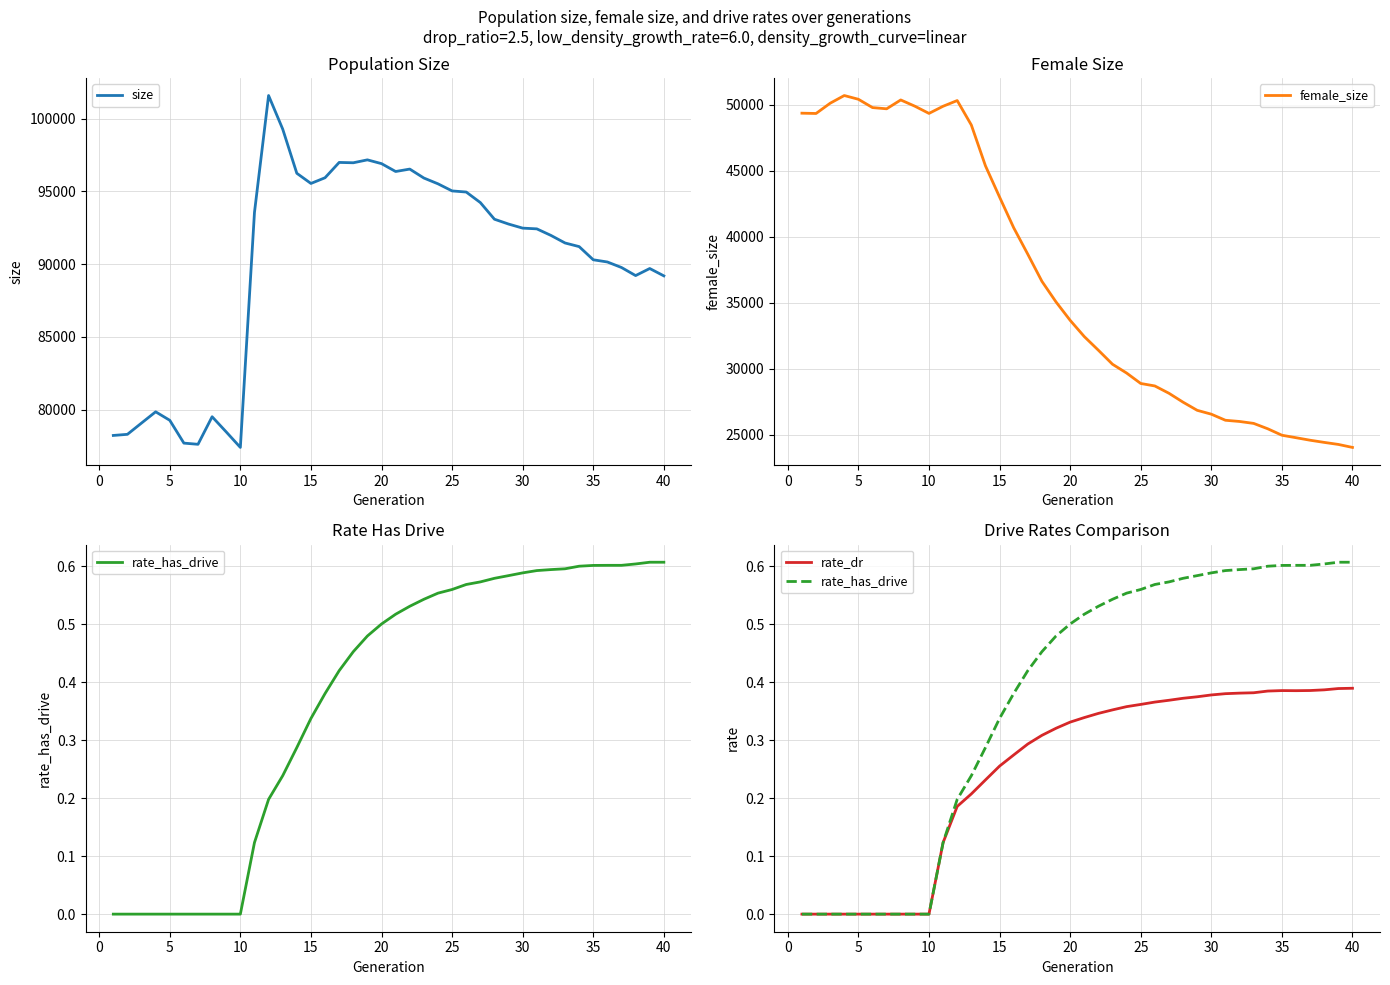

Rank the series by their maximum value, from highest to lowest.

size, female_size, rate_has_drive, rate_dr